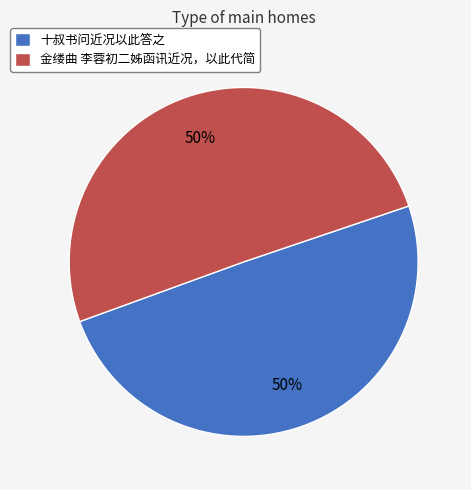

To the nearest percent, what is the average slice percentage?

50%